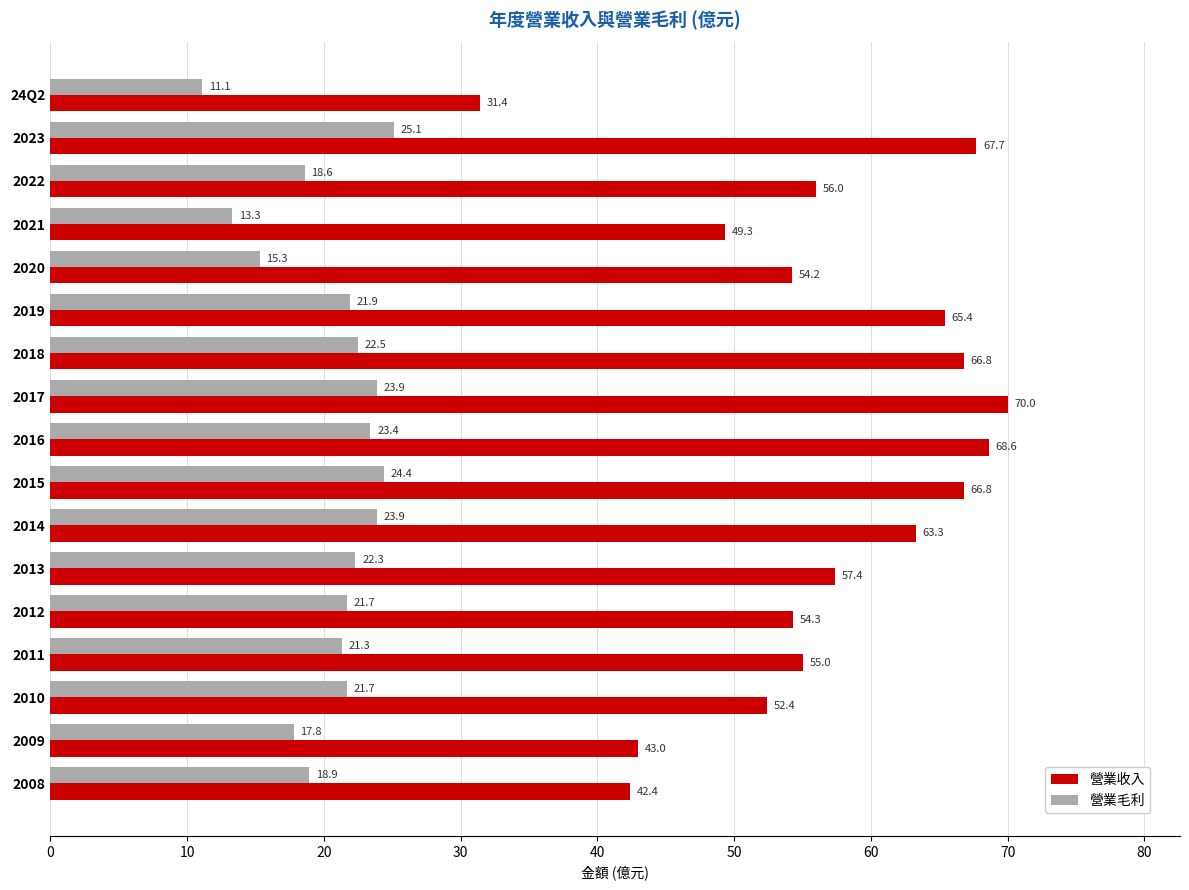

What are all the series names shown in the legend?

營業收入, 營業毛利